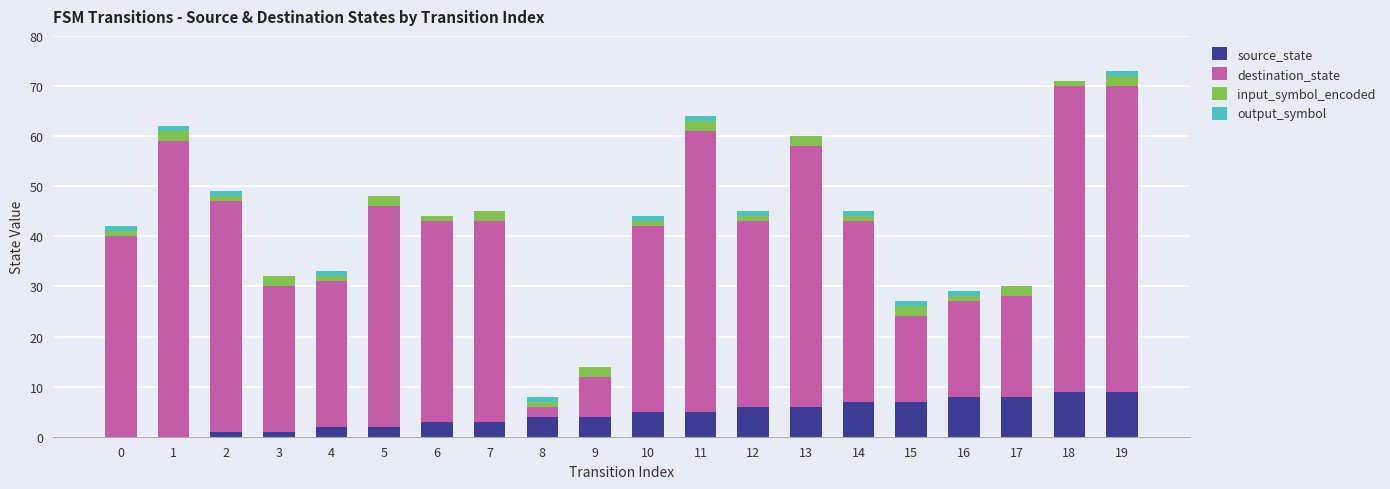

List the labels in order of destination_state value, smallest first.

8, 9, 15, 16, 17, 3, 4, 14, 10, 12, 0, 6, 7, 5, 2, 13, 11, 1, 18, 19